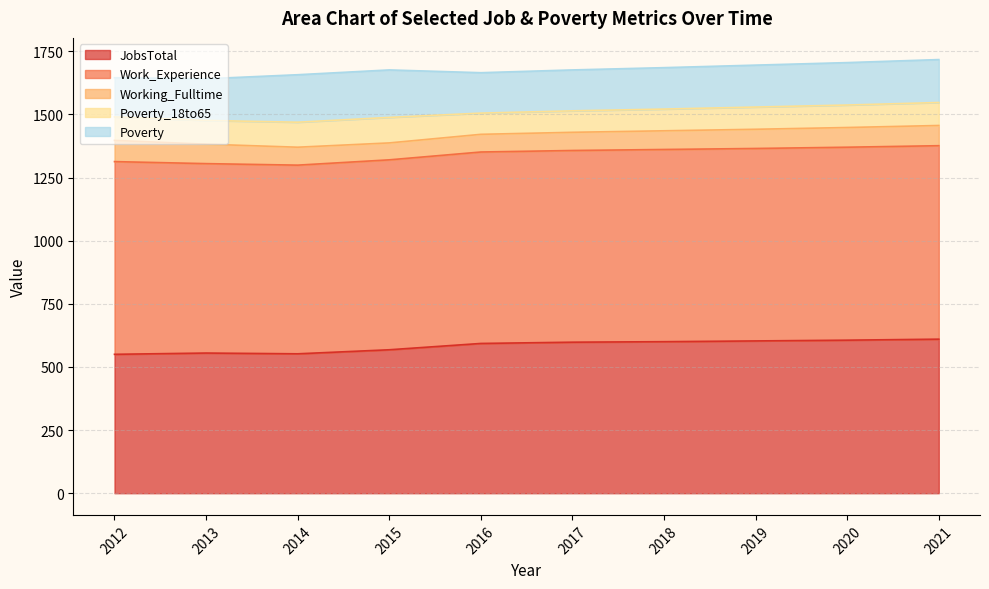

Reading right to left, list all the values displayed in this chart.

JobsTotal: 2021=610	2020=606	2019=603	2018=600	2017=598	2016=593	2015=568	2014=552	2013=555	2012=550
Work_Experience: 2021=766	2020=764	2019=762	2018=761	2017=759	2016=758	2015=752	2014=747	2013=750	2012=763
Working_Fulltime: 2021=80	2020=78	2019=76	2018=74	2017=72	2016=70	2015=67	2014=71	2013=77	2012=84
Poverty_18to65: 2021=91	2020=89	2019=88	2018=86	2017=85	2016=84	2015=101	2014=99	2013=94	2012=93
Poverty: 2021=170	2020=168	2019=166	2018=164	2017=162	2016=160	2015=188	2014=188	2013=165	2012=155